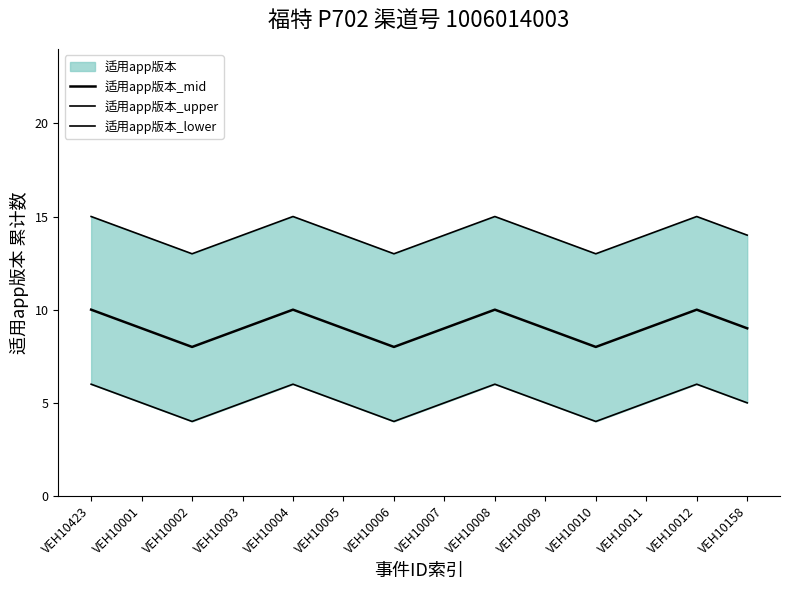

Count the 适用app版本_mid values in the range 9 to 10.

11